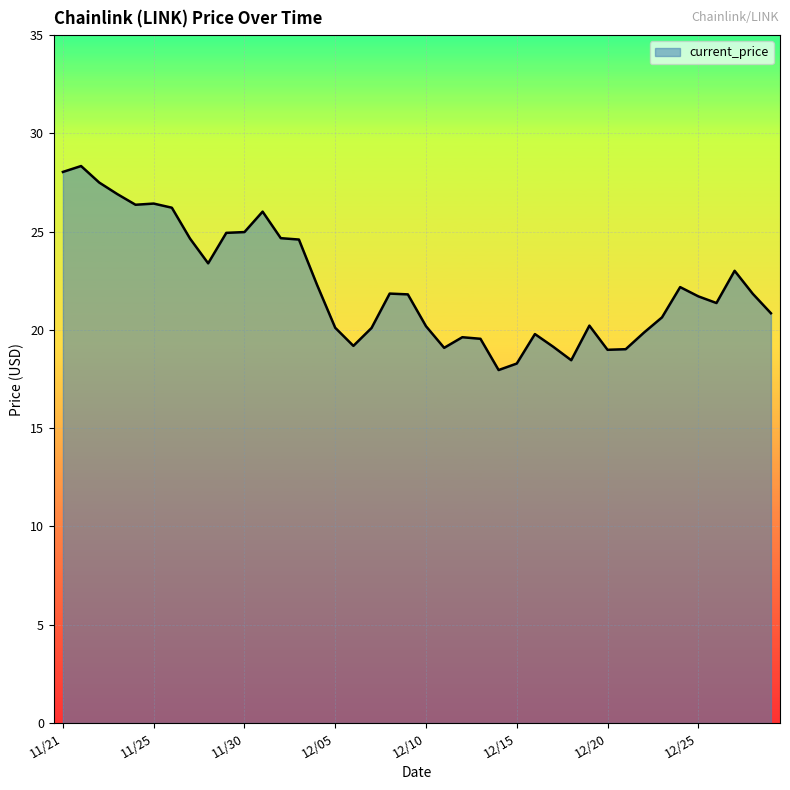

What is the maximum value shown in the chart?

28.3